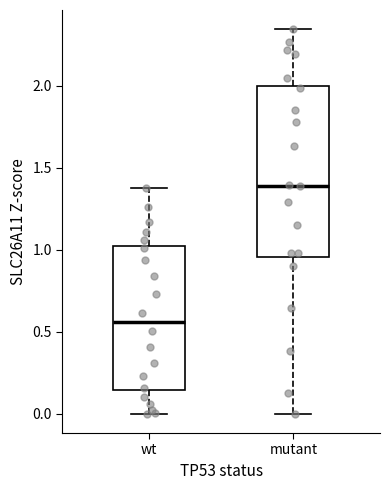

Reading left to right, read every box against the y-axis: the position of its median line, the range the box covers, and the ends of its whiskers. The values are not printed on the chart, so give them approximately, as read against the axis.

wt: median 0.55, box 0.15 to 1.00, whiskers 0.00 to 1.40
mutant: median 1.40, box 0.95 to 2.00, whiskers 0.00 to 2.35